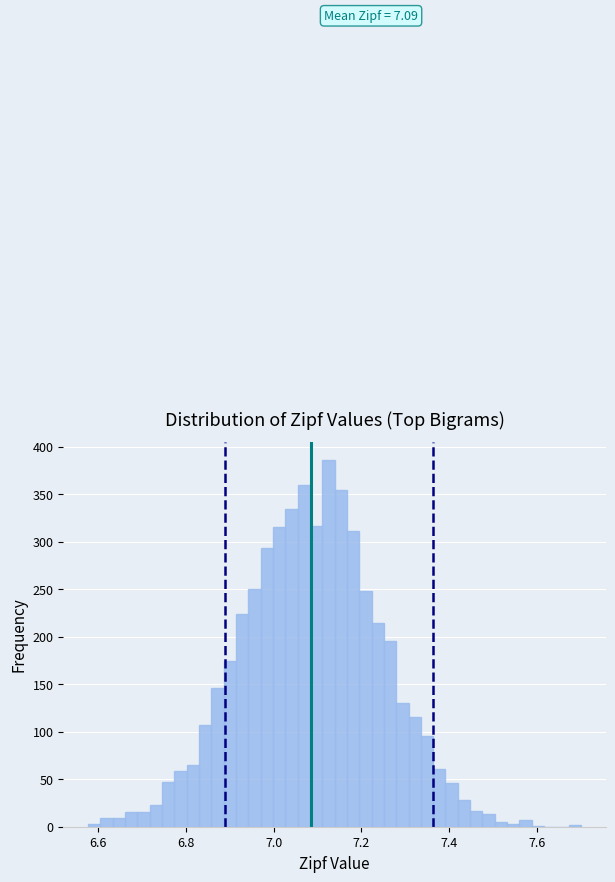

Read against the x-axis, roughly where is the centre of the tallest bar?

7.12